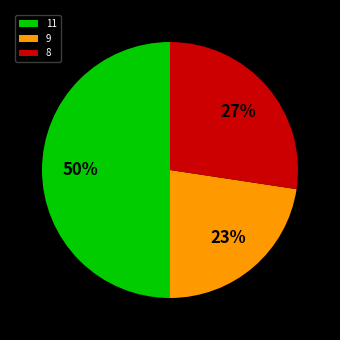

To the nearest percent, what portion does 8 represent?

27%